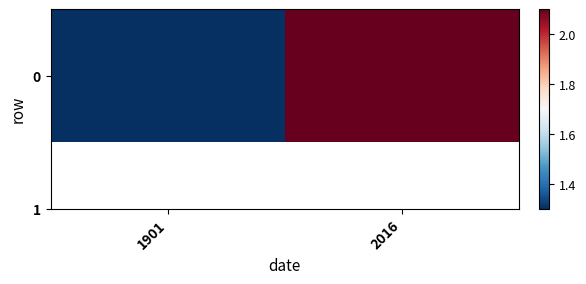

How many distinct data groups are displayed?

1